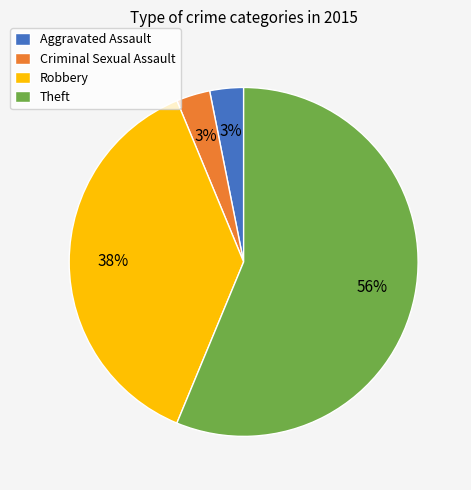

Count the number of slices in the pie.

4